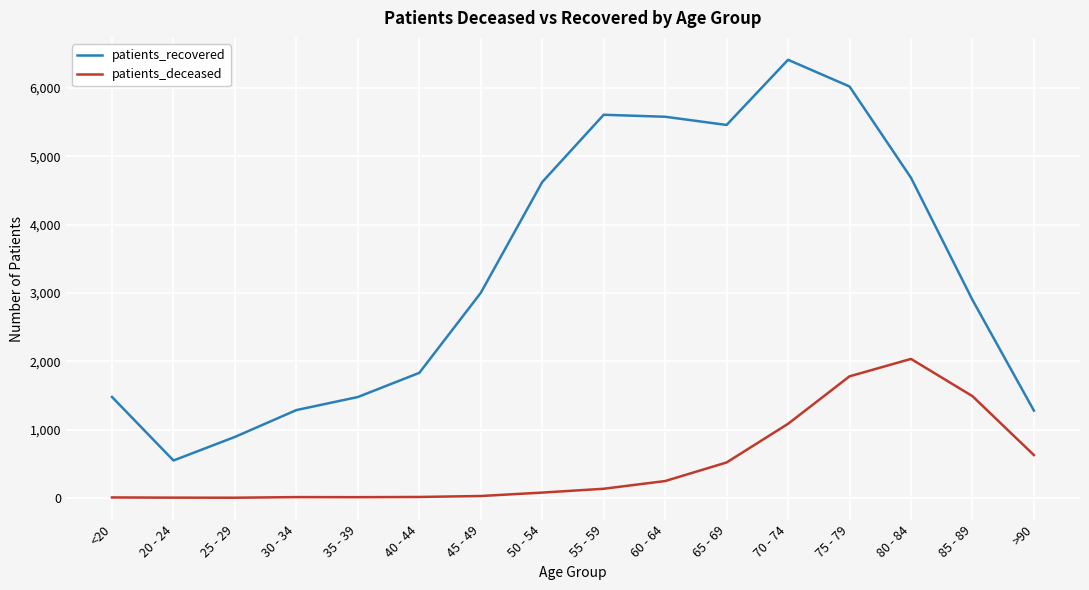

Does the chart have visible grid lines?

Yes